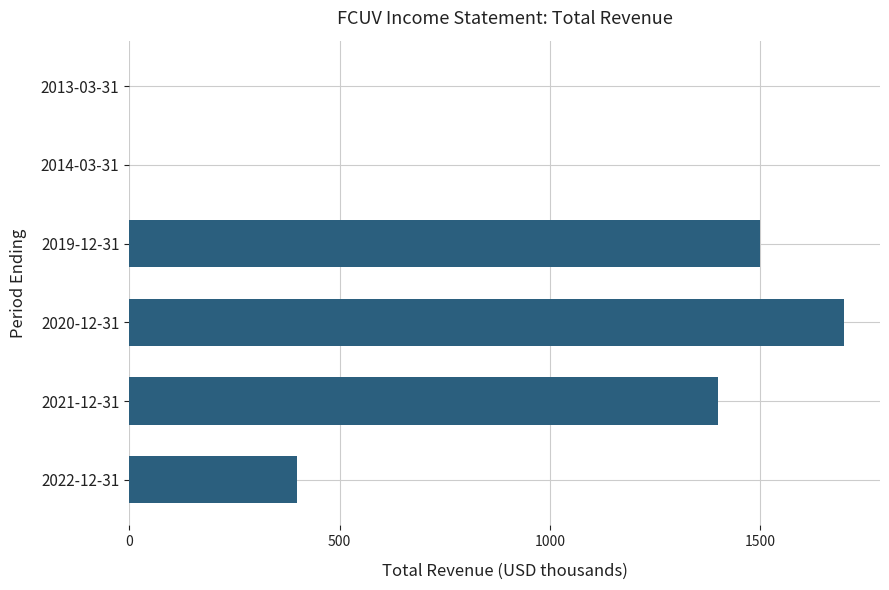

Reading bottom to top, list all the values displayed in this chart.

2022-12-31=400	2021-12-31=1400	2020-12-31=1700	2019-12-31=1500	2014-03-31=0	2013-03-31=0